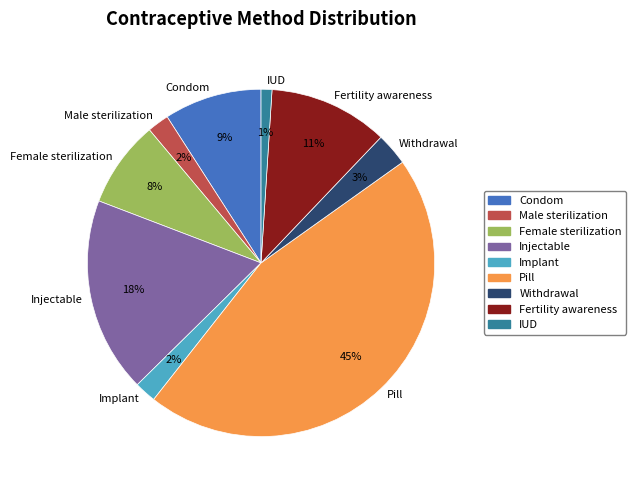

Do IUD and Male sterilization together represent more than half of the pie?

No